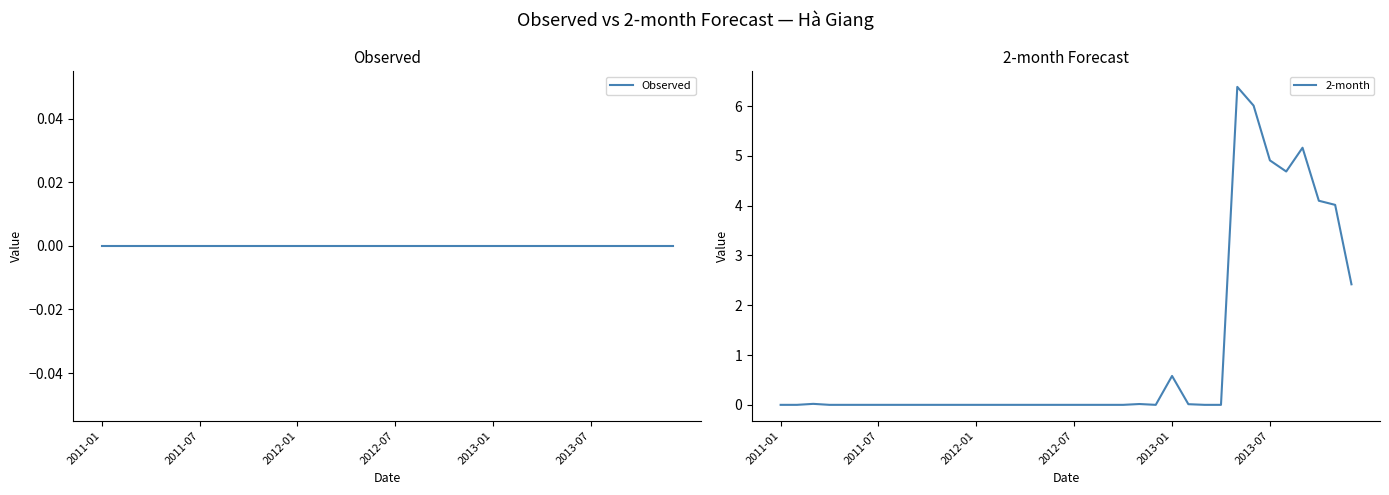

Where is Observed nearest to the value 0?

2011-01